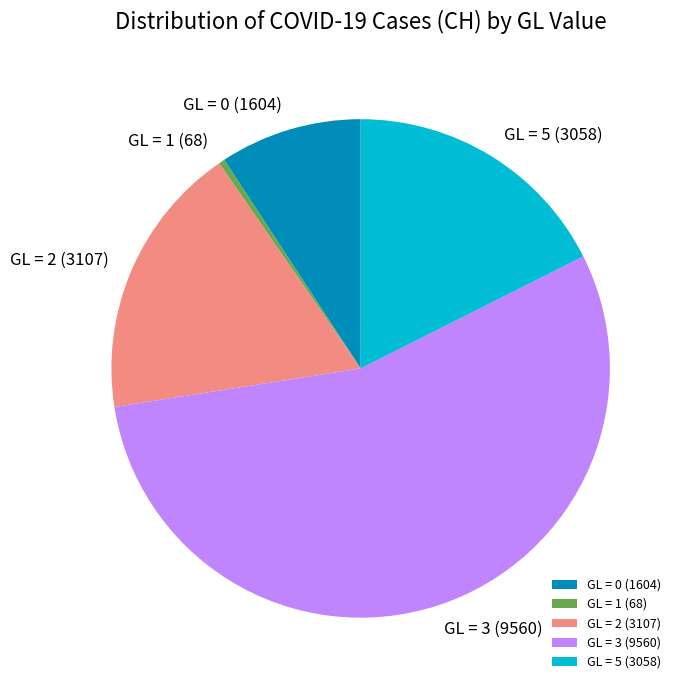

Which slice is the smallest?

GL = 1 (68)